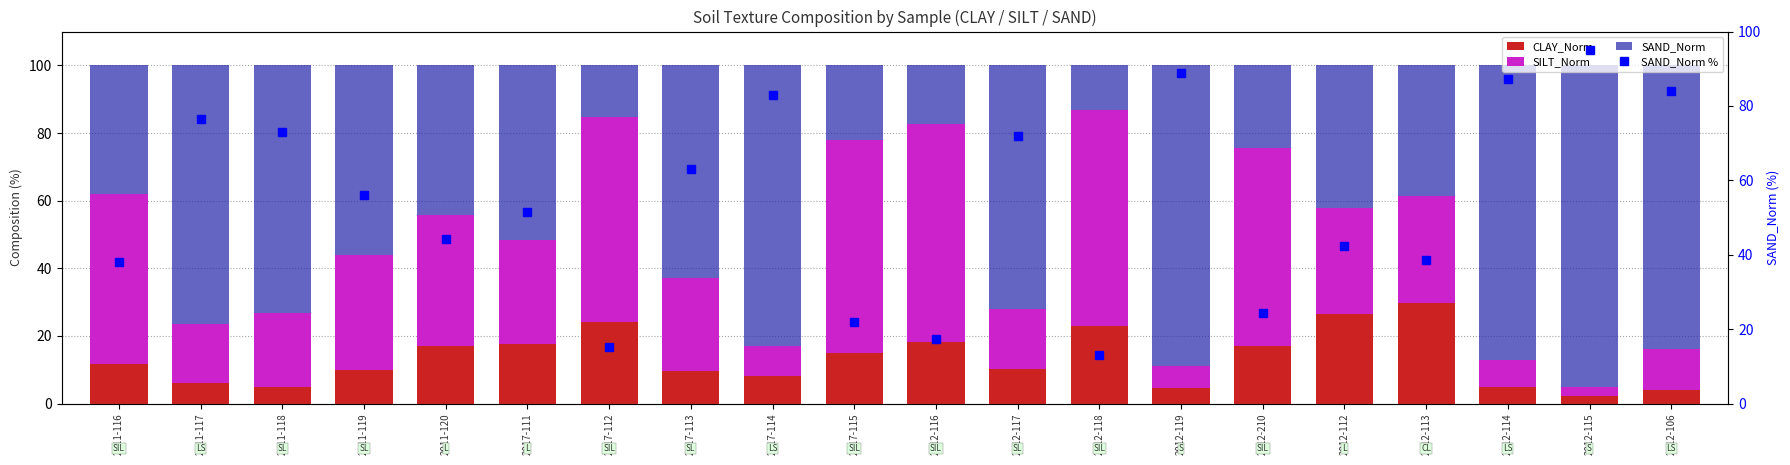

At which label does SILT_Norm reach its peak?

2012-116